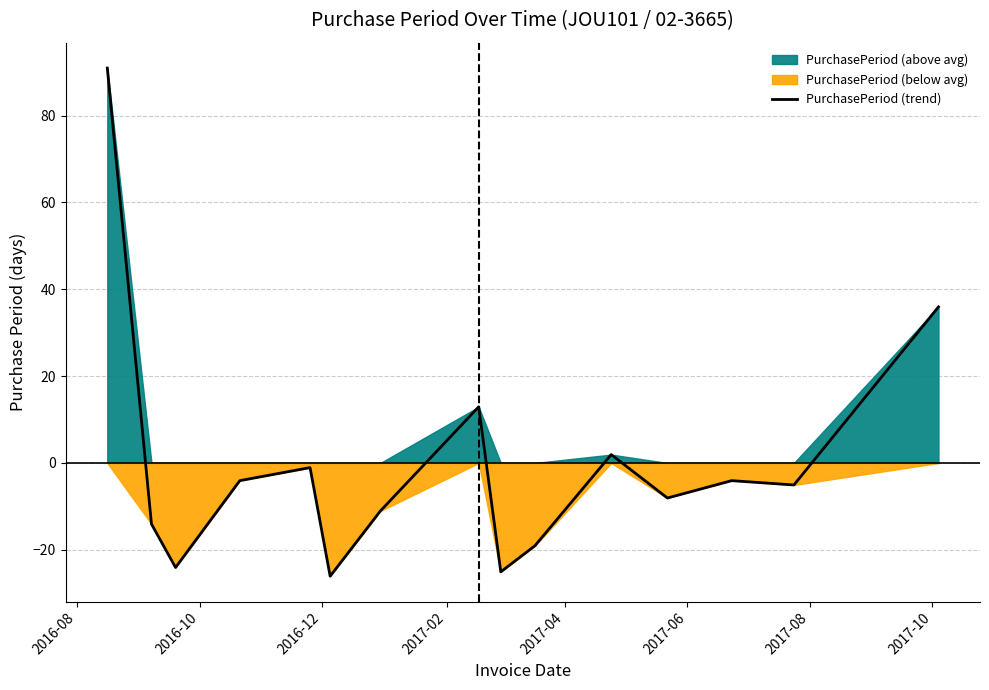

What is the highest value of the PurchasePeriod (trend) series?

90.9